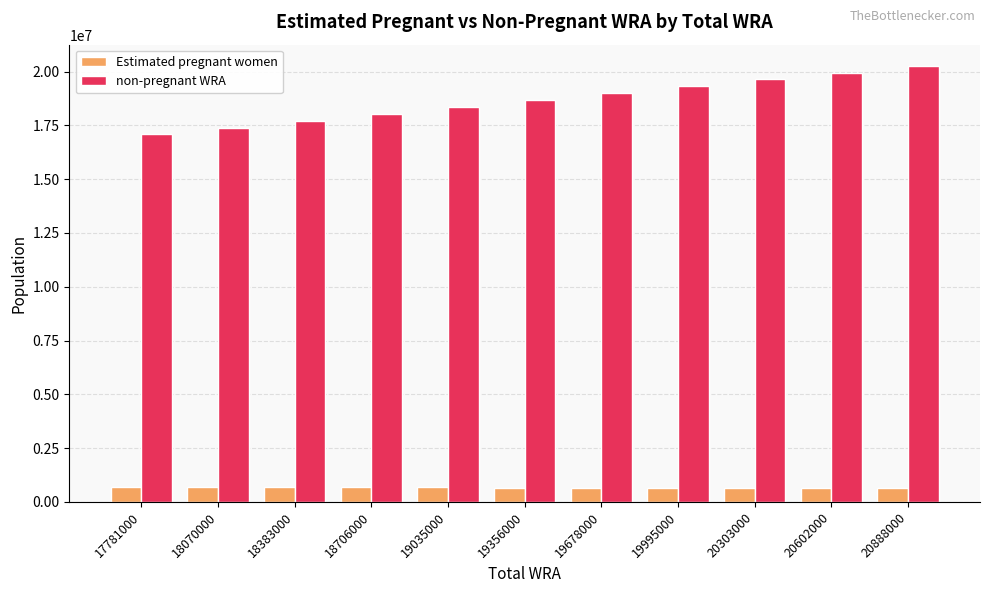

What is the minimum value shown in the chart?

647410.8